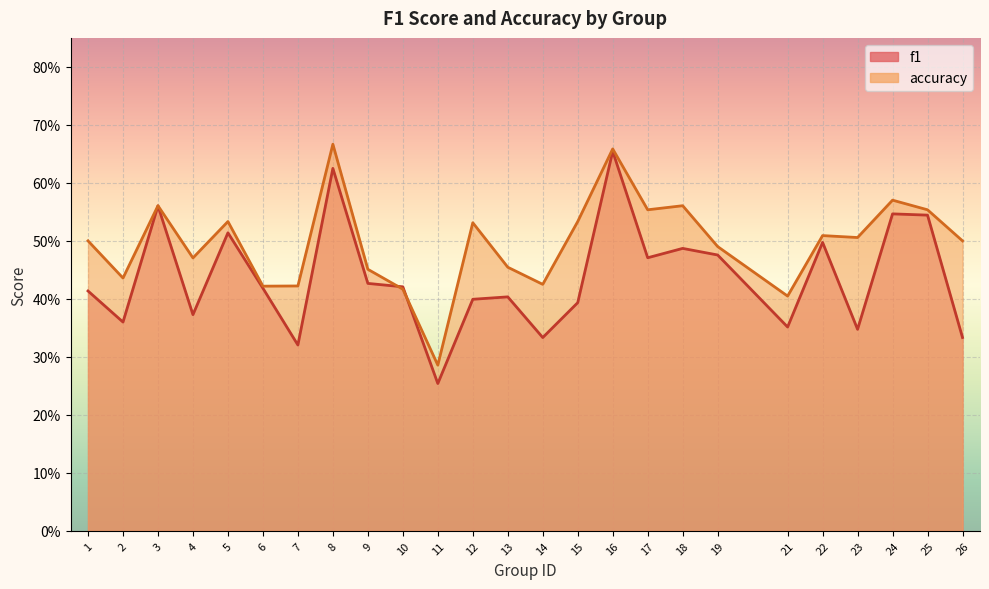

How many data points does each series have?

25